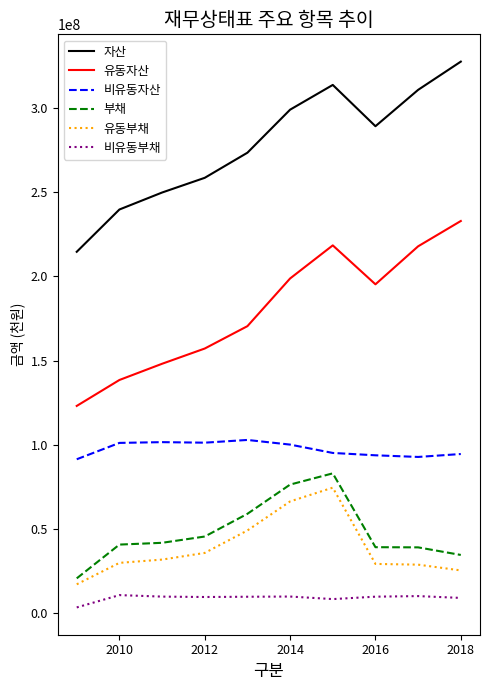

What is the minimum value for 유동자산?

123153568